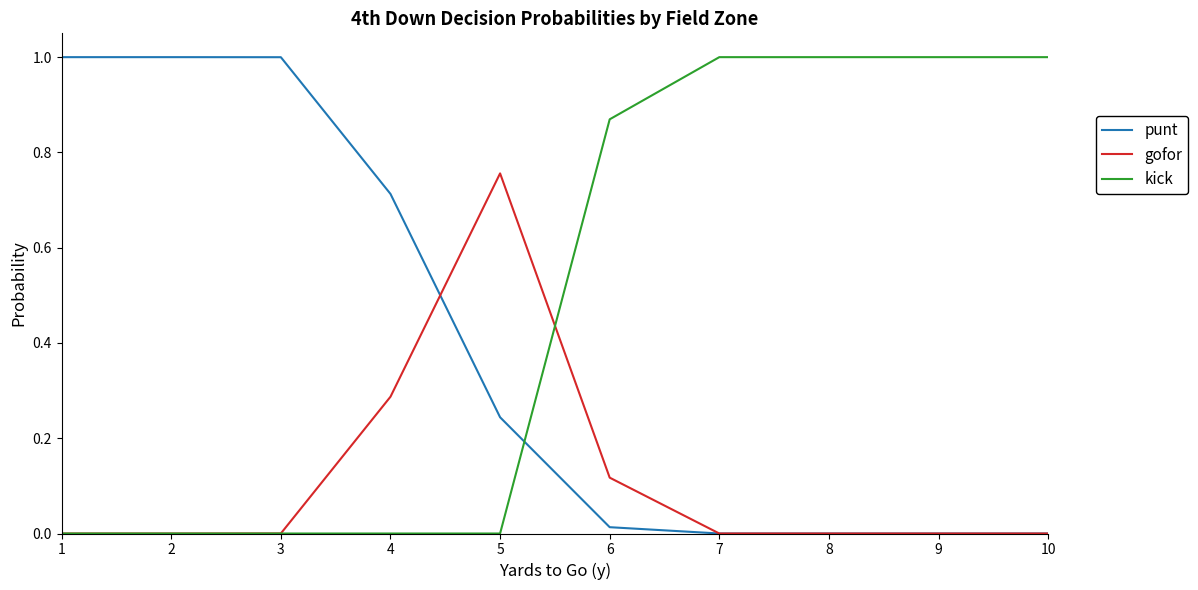

Between which two adjacent categories do punt and kick first intersect?

5 and 6